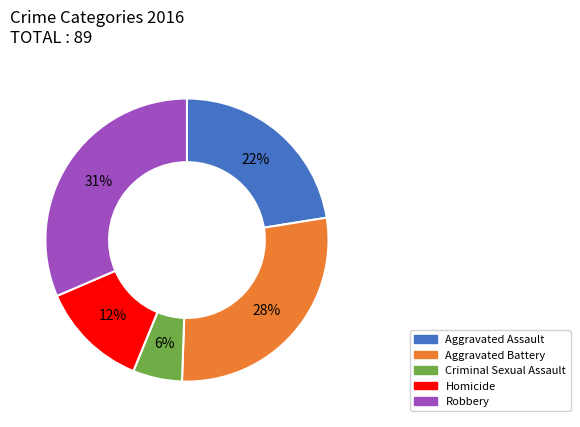

How many segments does this pie chart have?

5